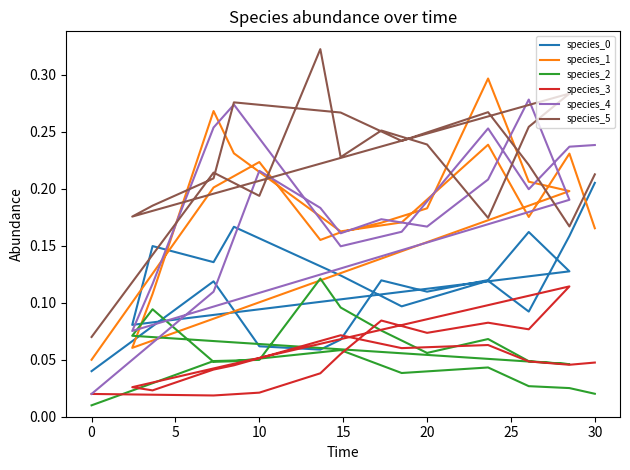

Is the value of species_1 at −5 greater than the value of species_0 at 15?

No